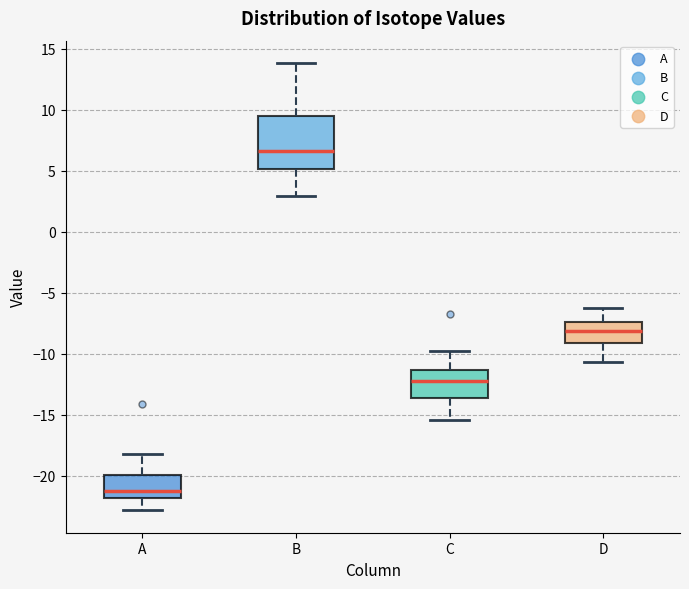

Reading left to right, read every box against the y-axis: the position of its median line, the range the box covers, and the ends of its whiskers. The values are not printed on the chart, so give them approximately, as read against the axis.

A: median -21.0, box -22.0 to -20.0, whiskers -23.0 to -18.0
B: median 6.5, box 5.0 to 9.5, whiskers 3.0 to 14.0
C: median -12.0, box -13.5 to -11.5, whiskers -15.5 to -10.0
D: median -8.0, box -9.0 to -7.5, whiskers -10.5 to -6.5